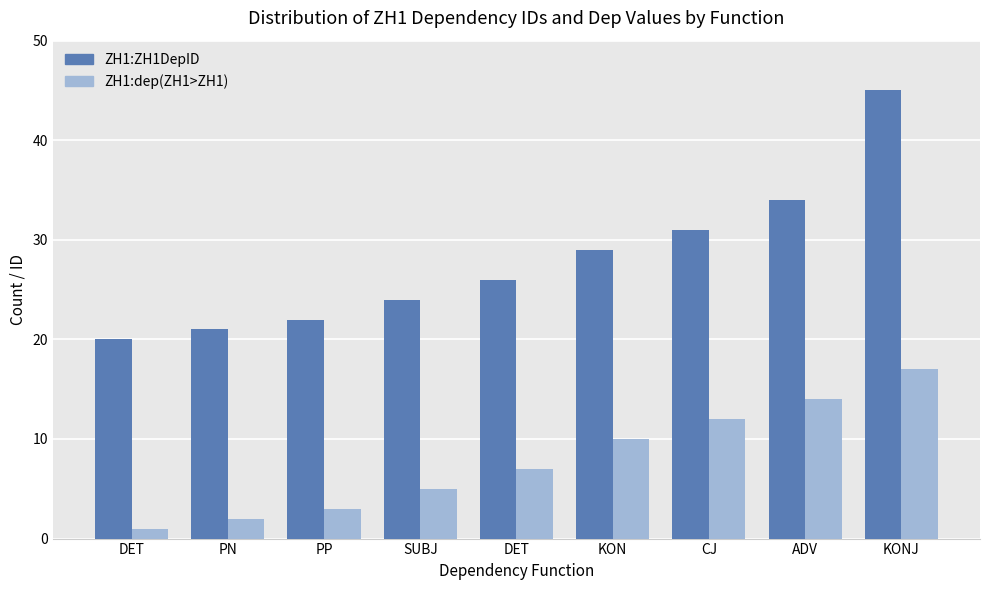

Reading left to right, extract all data points from this chart.

ZH1:ZH1DepID: DET=20	PN=21	PP=22	SUBJ=24	DET=26	KON=29	CJ=31	ADV=34	KONJ=45
ZH1:dep(ZH1>ZH1): DET=1	PN=2	PP=3	SUBJ=5	DET=7	KON=10	CJ=12	ADV=14	KONJ=17